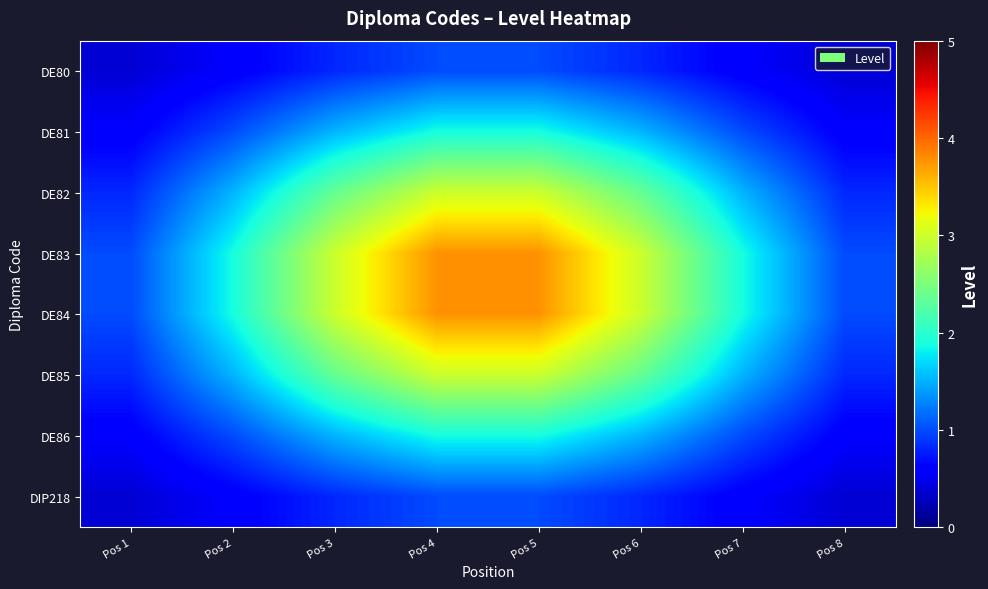

Count the number of data series in this chart.

8